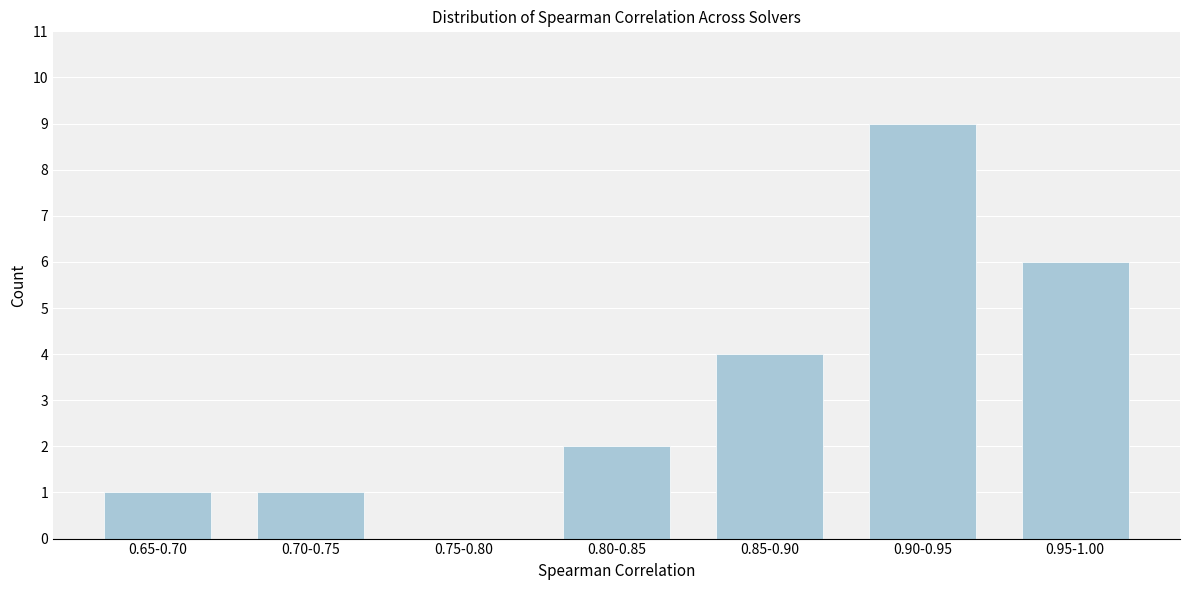

Reading left to right, what are all the values shown in this chart?

0.65-0.70=1	0.70-0.75=1	0.75-0.80=0	0.80-0.85=2	0.85-0.90=4	0.90-0.95=9	0.95-1.00=6